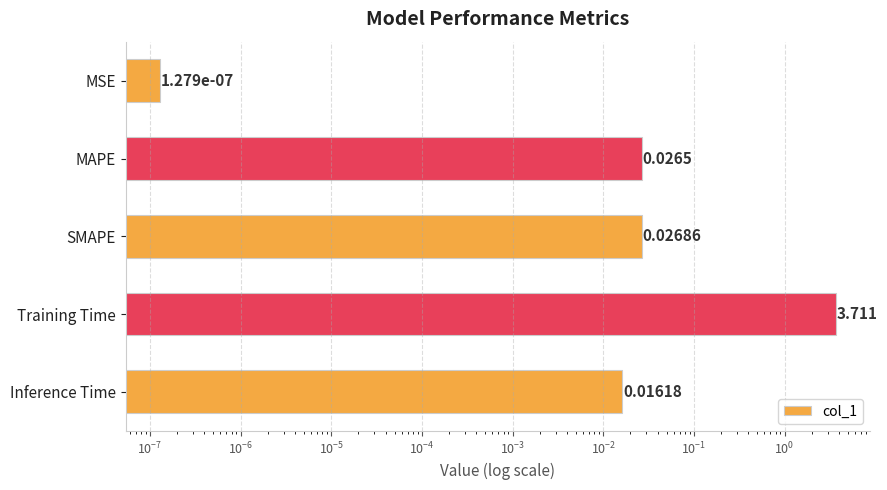

Which has a higher value, Inference Time or MSE?

Inference Time